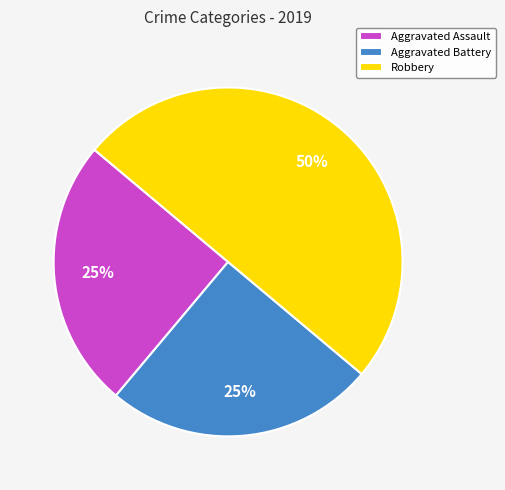

Combined, do Robbery and Aggravated Battery account for over 50%?

Yes